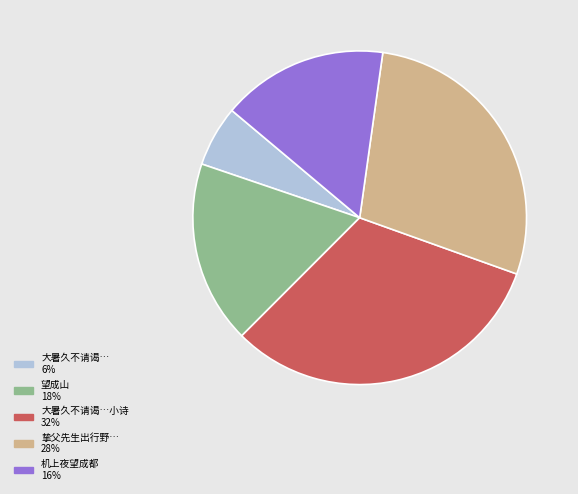

True or false: 大暑久不请谒…小诗 32% accounts for 20% of the total.

False